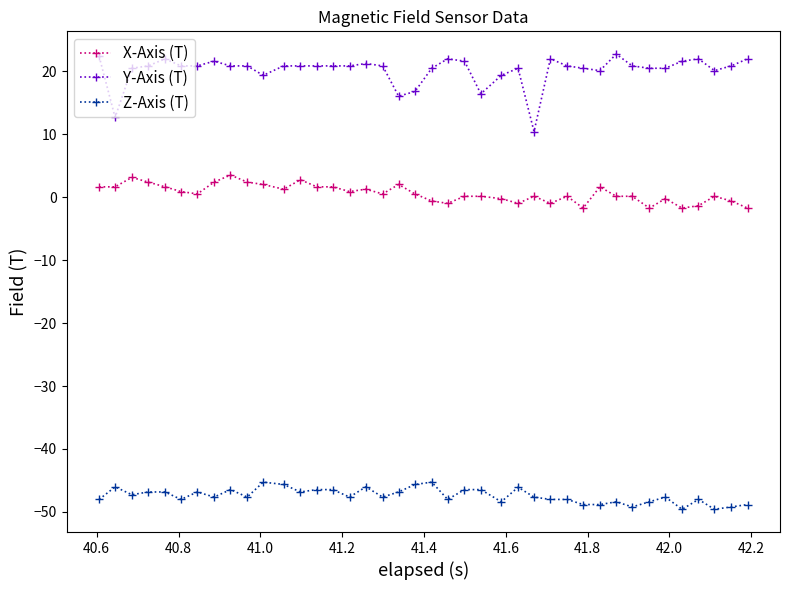

What is the maximum value for Y-Axis (T)?

22.7